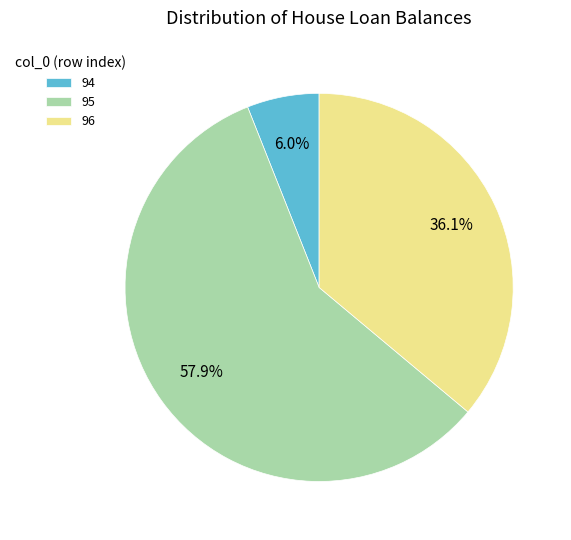

Which has a higher value, 94 or 95?

95